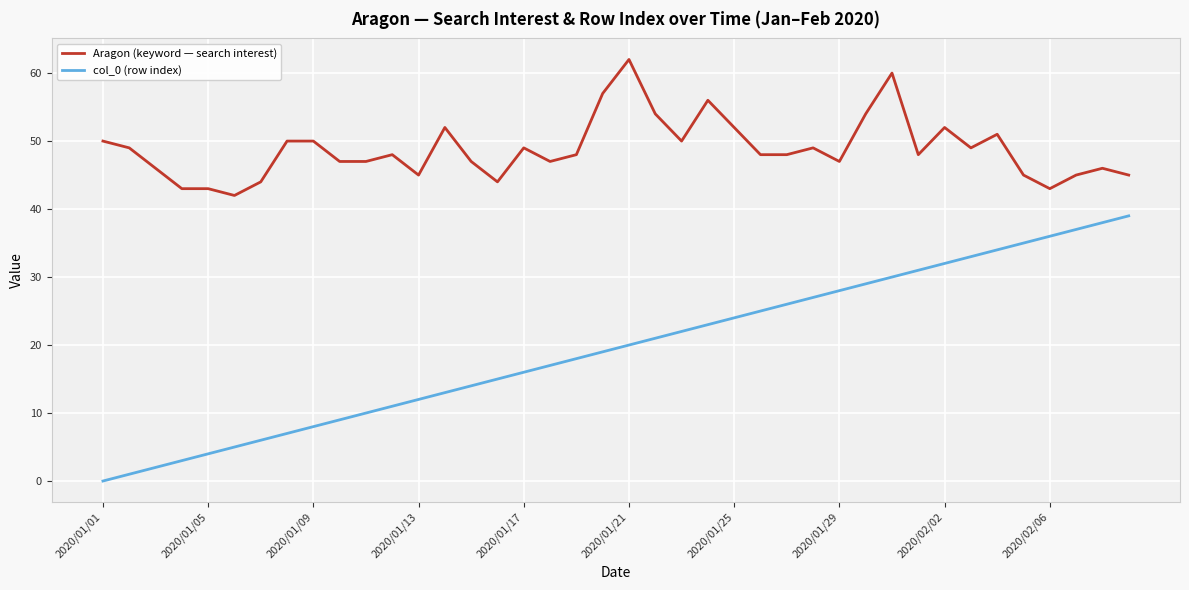

True or false: Aragon (keyword — search interest) and col_0 (row index) cross at least once.

False